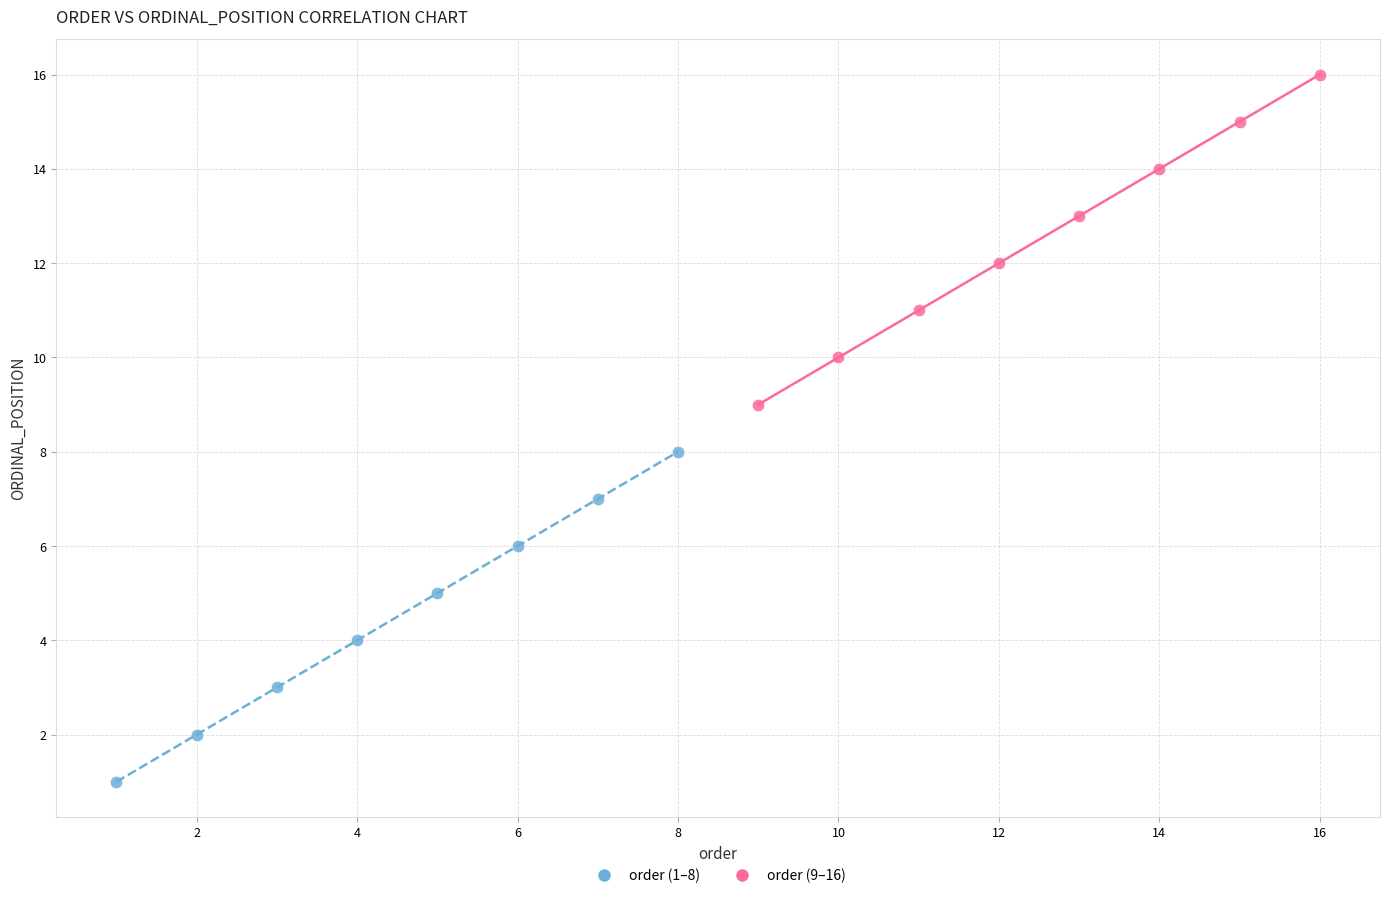

Which series contains the highest Y value?

order (9–16)